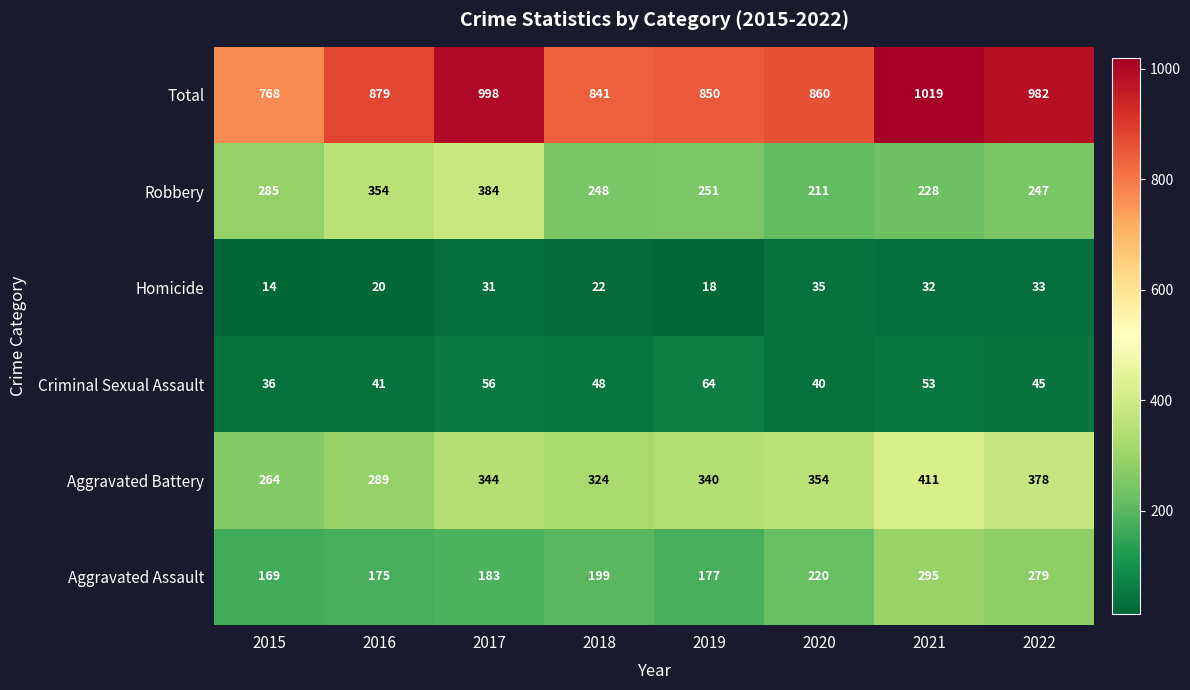

At which category does the chart reach its peak across all series?

2021